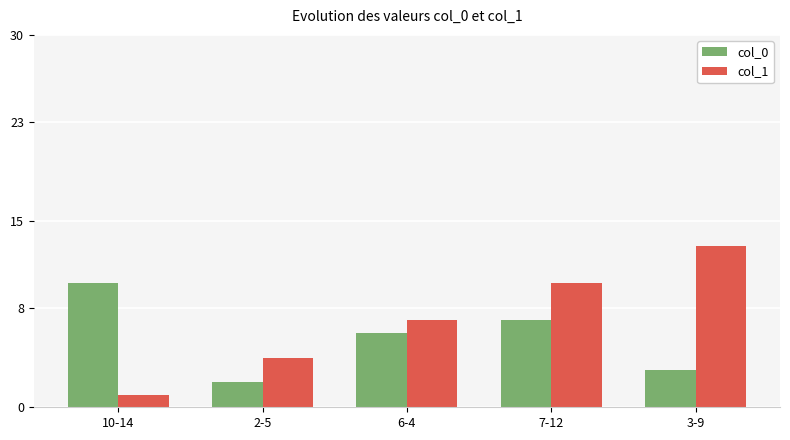

List the labels in order of col_0 value, smallest first.

2-5, 3-9, 6-4, 7-12, 10-14